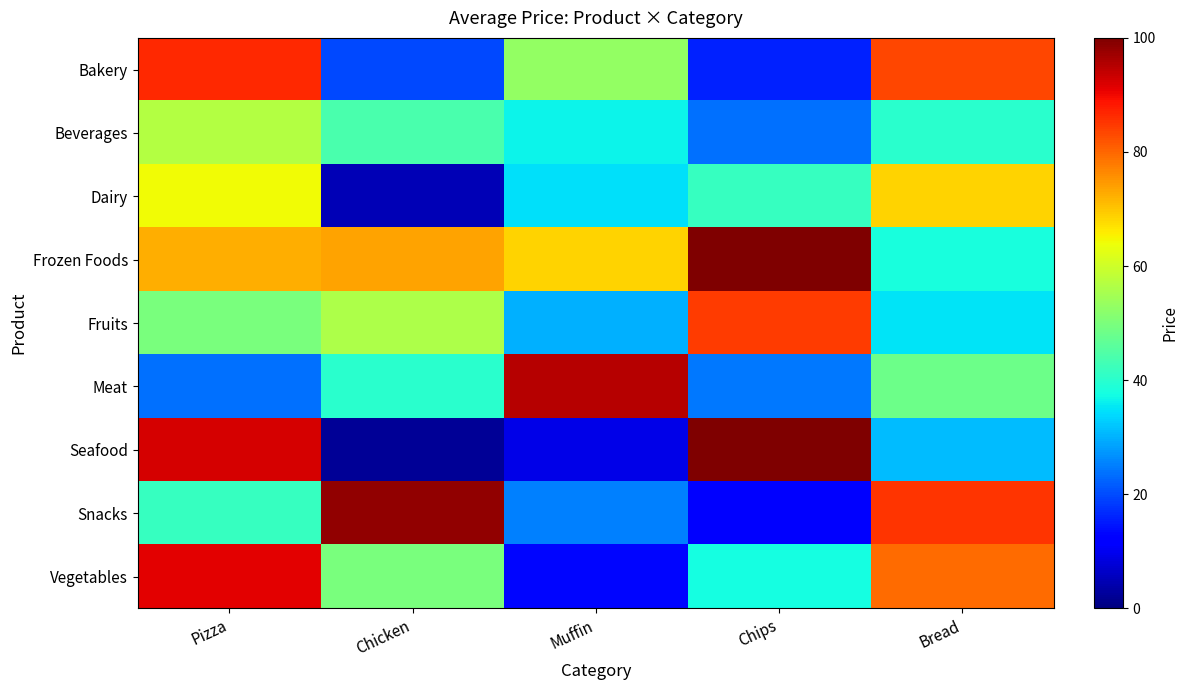

Which series changed the most between Chicken and Bread?

Bakery